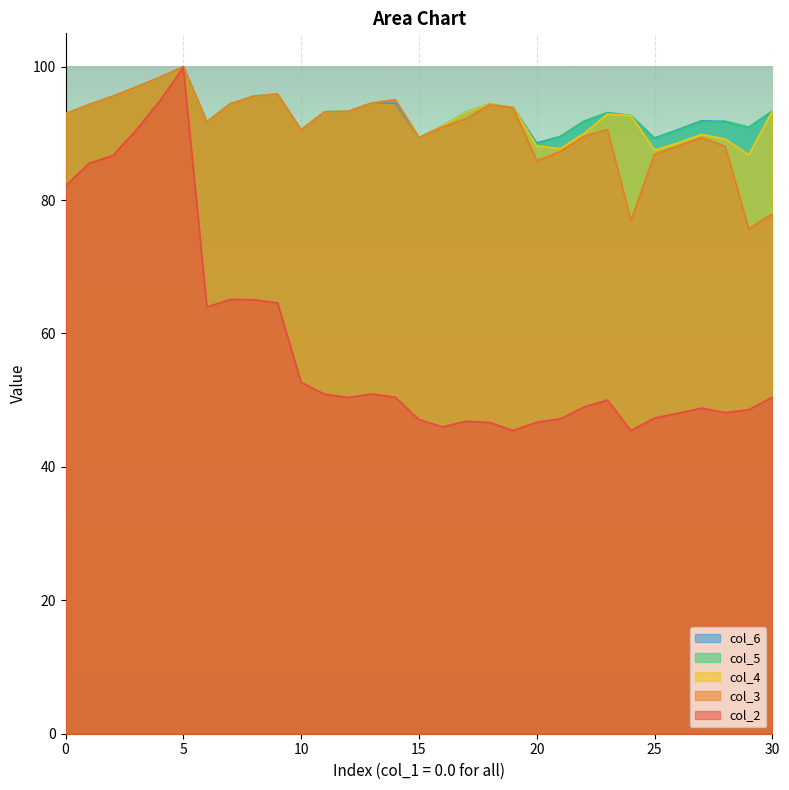

True or false: col_4 and col_5 intersect in this chart.

False